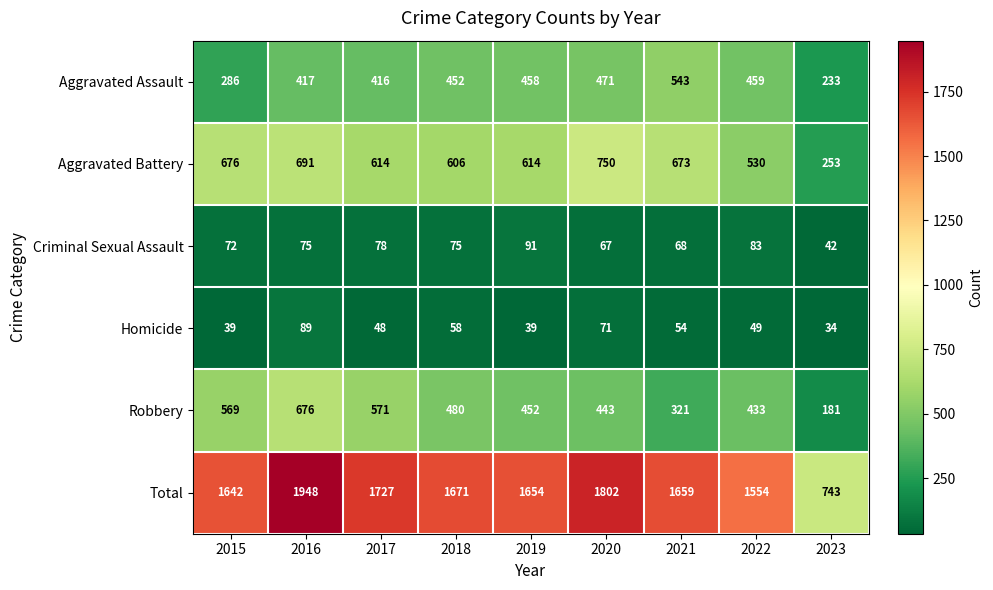

Read the Criminal Sexual Assault value at 2022.

83